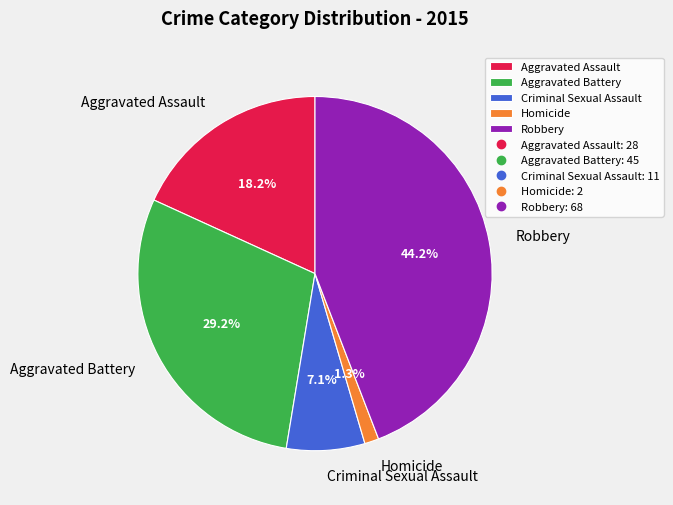

To the nearest percent, what is the difference between the Criminal Sexual Assault and Aggravated Assault slice percentages?

11%